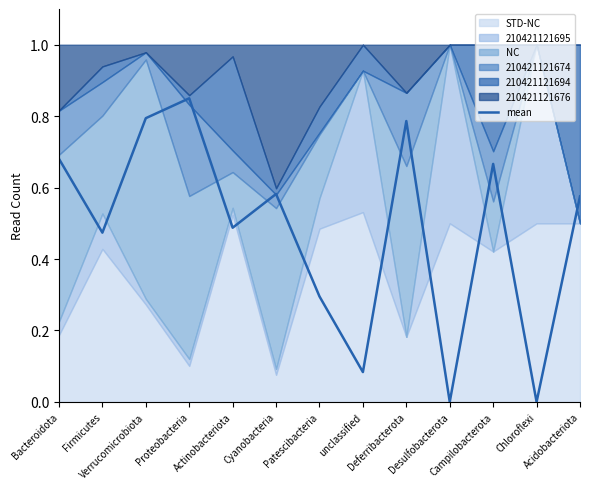

What is the value of the 7th point from the left?

0.3